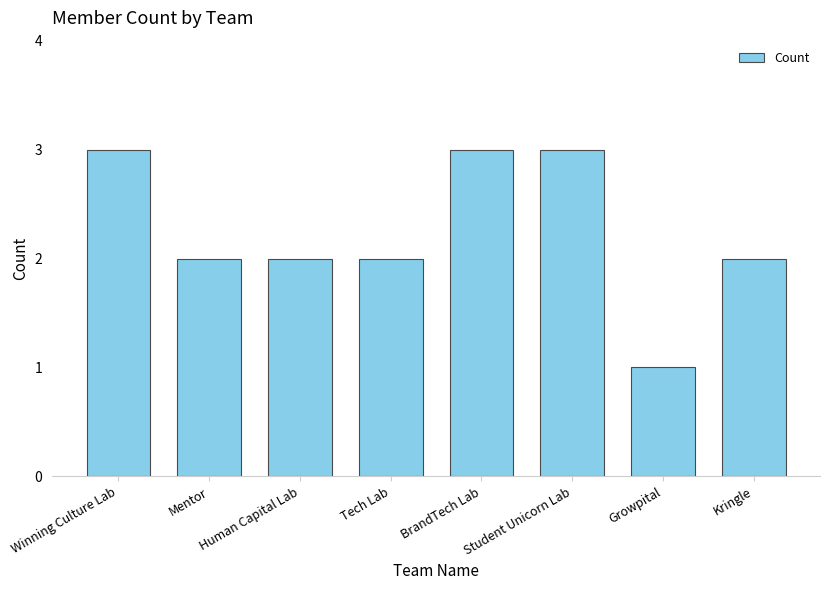

Is it true that the value at Mentor is 3?

False